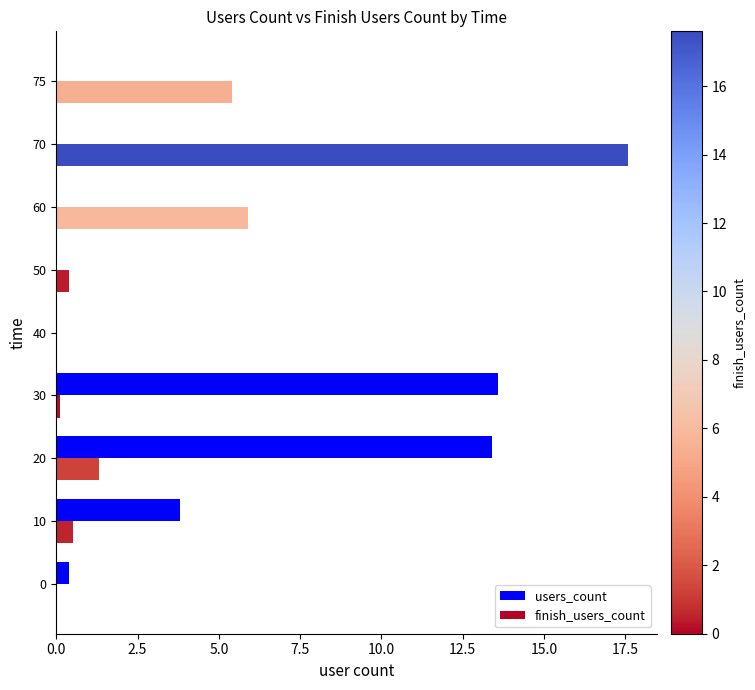

At which label is finish_users_count closest to 8?

60